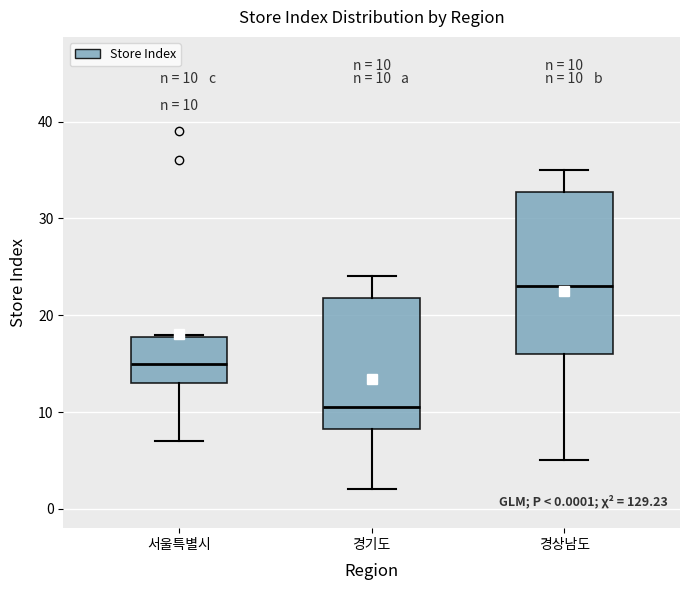

Which box's median line is the lowest?

경기도